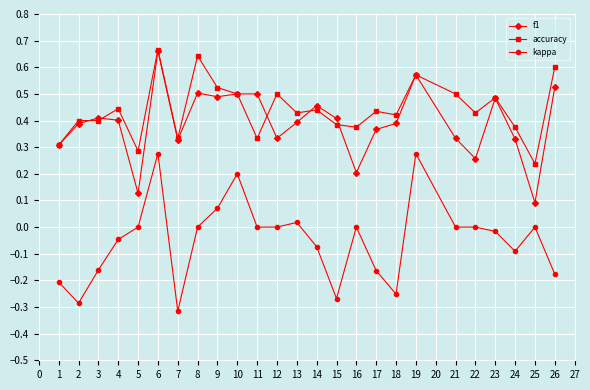

Which category has the lowest value in the f1 series?

25